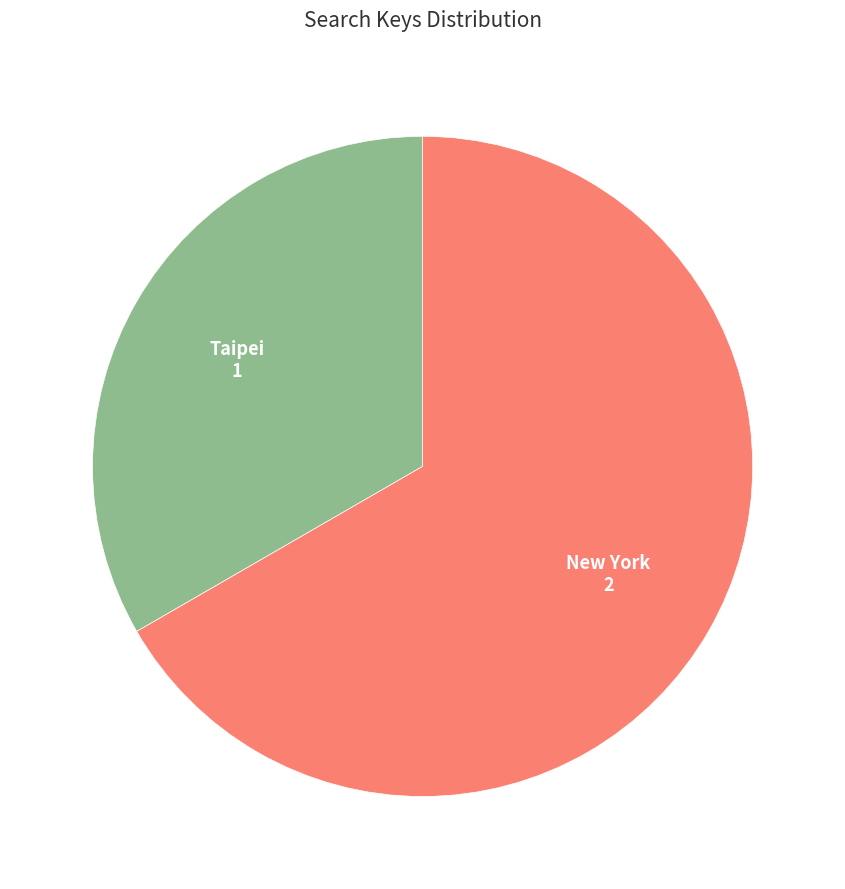

The Taipei slice represents 33% of the pie. True or false?

True